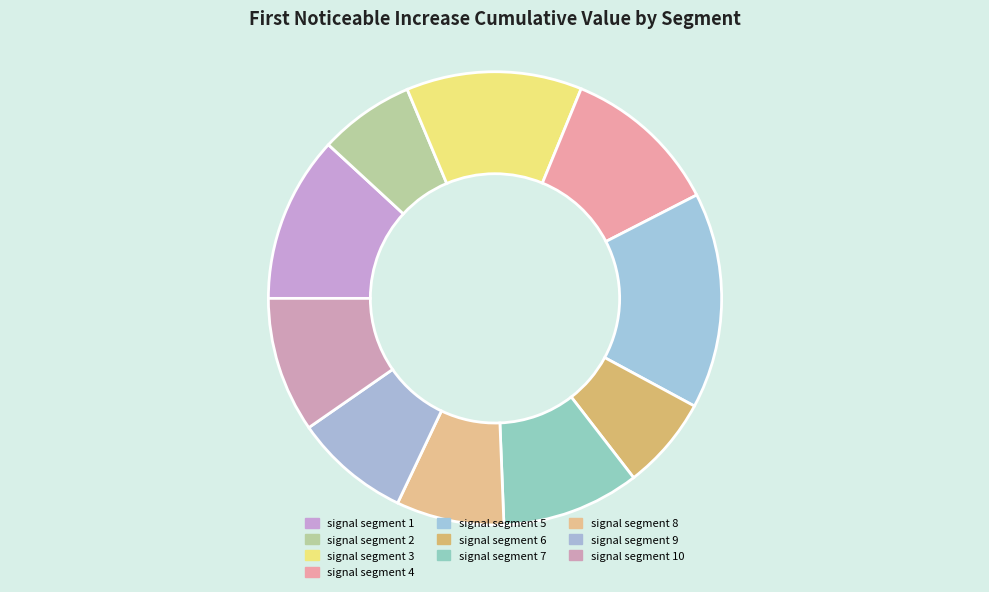

True or false: signal segment 3 accounts for 13% of the total.

True